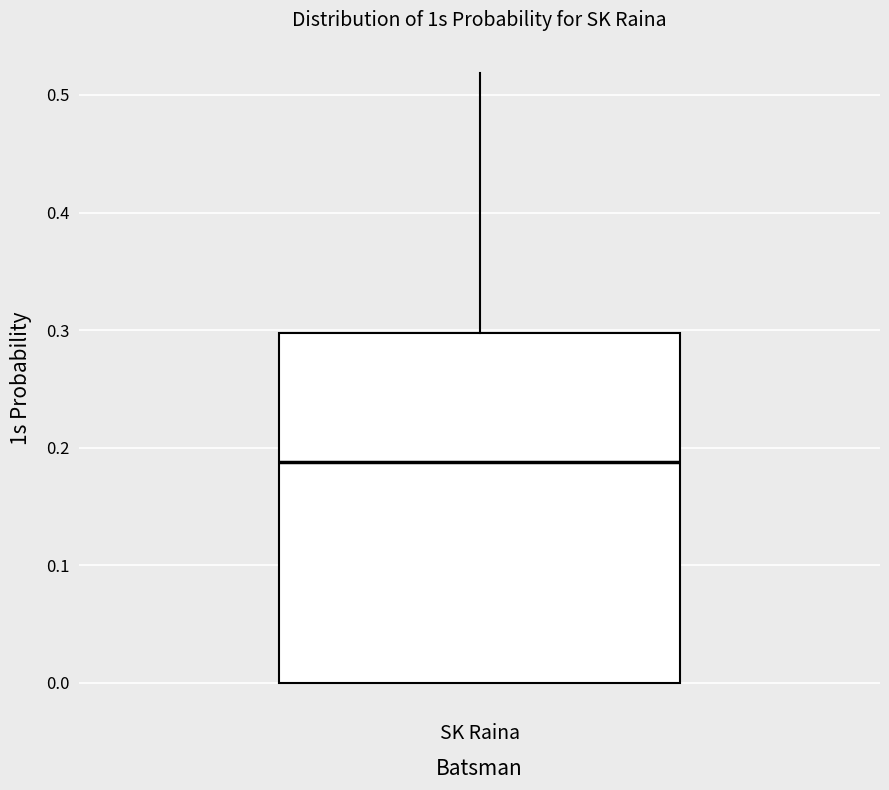

Transcribe this box plot: give where the median line is, the range the box spans, and where the two whiskers end, as read against the y-axis. The values are not printed on the chart, so give them approximately, as read against the axis.

median 0.19, box 0.00 to 0.30, whiskers 0.00 to 0.52